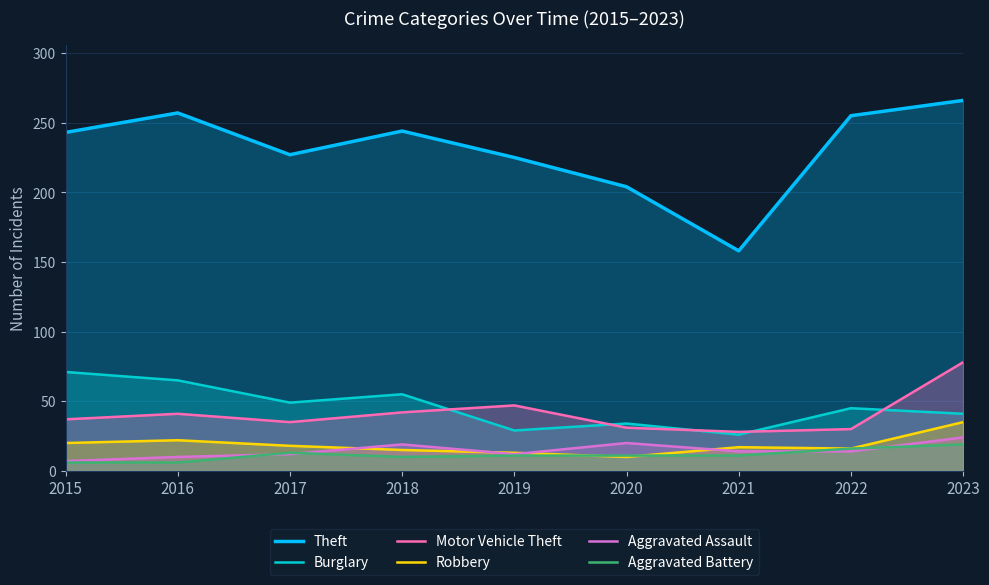

In Robbery, how many points are higher than both neighbors (excluding endpoints)?

2